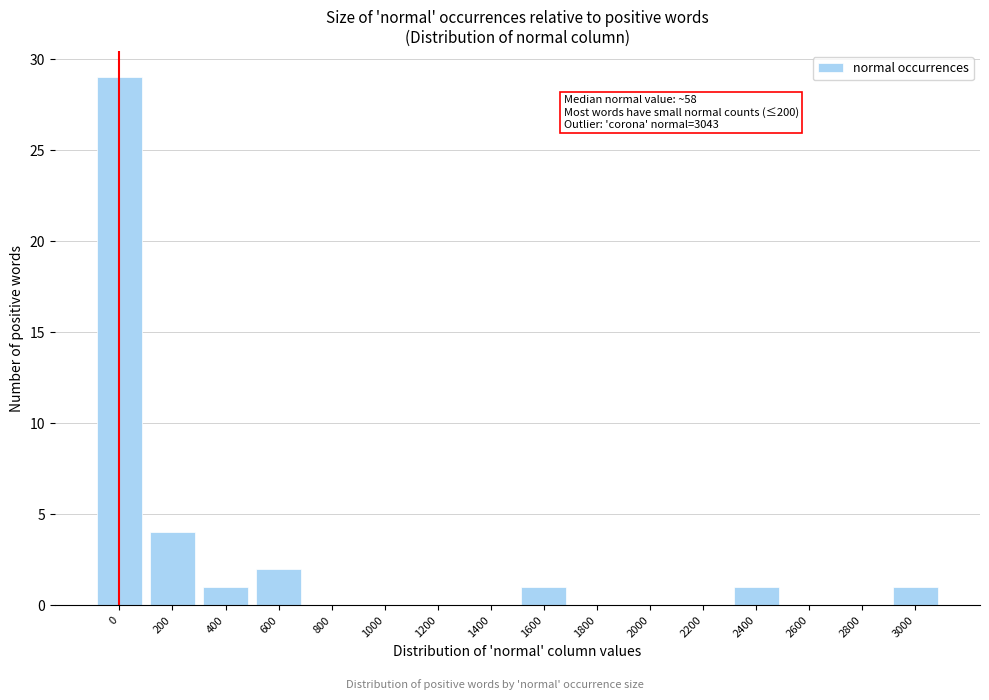

Reading right to left, list all the values displayed in this chart.

3000=1	2800=0	2600=0	2400=1	2200=0	2000=0	1800=0	1600=1	1400=0	1200=0	1000=0	800=0	600=2	400=1	200=4	0=29